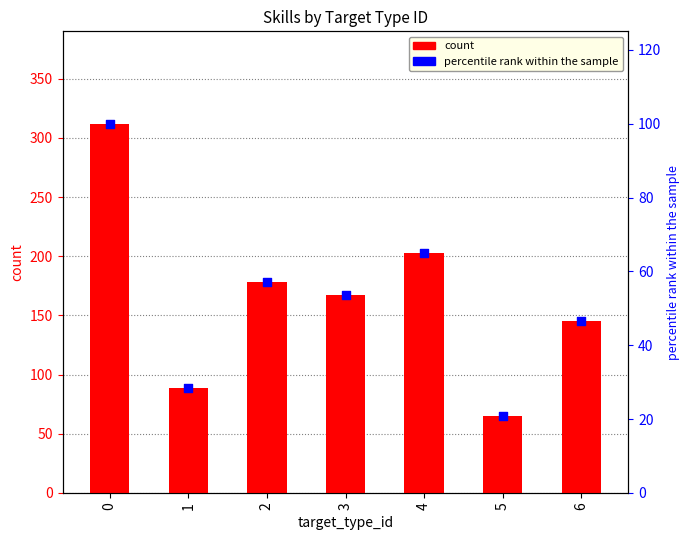

At how many categories does at least one series exceed 163?

4